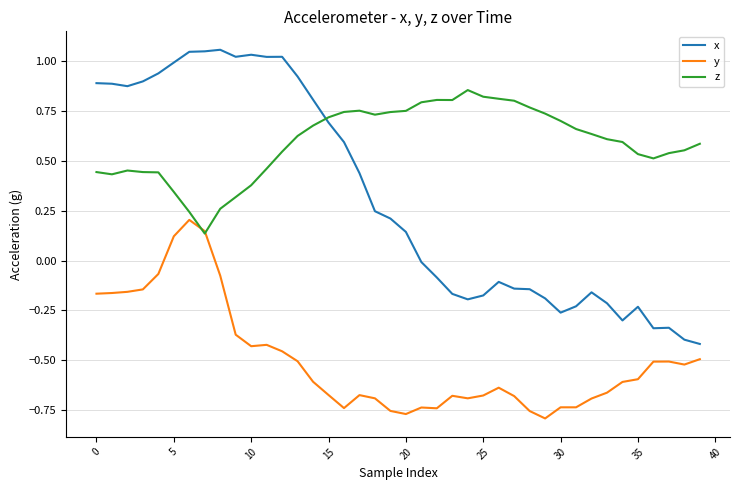

List the series in order of their peak value, lowest first.

y, z, x